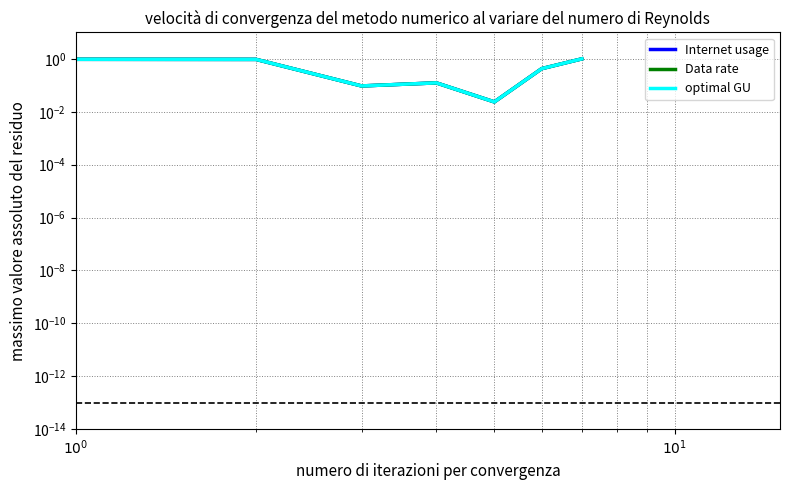

What is the value of the Data rate point at the 7th from the left?

1.0